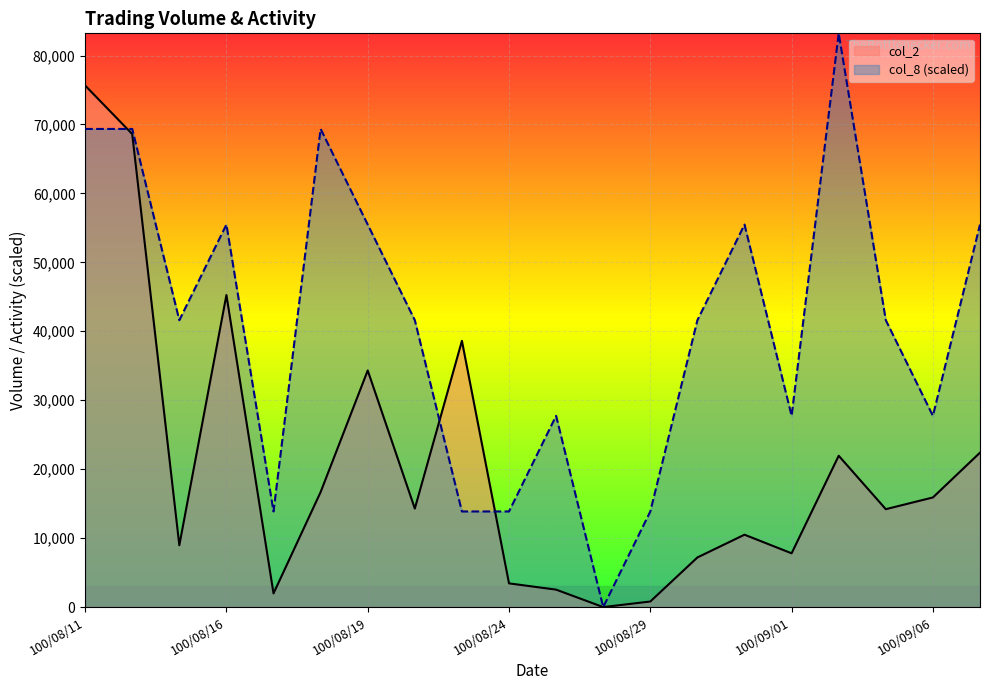

What is the spread (max minus min) of values at 100/08/24?

10429.2